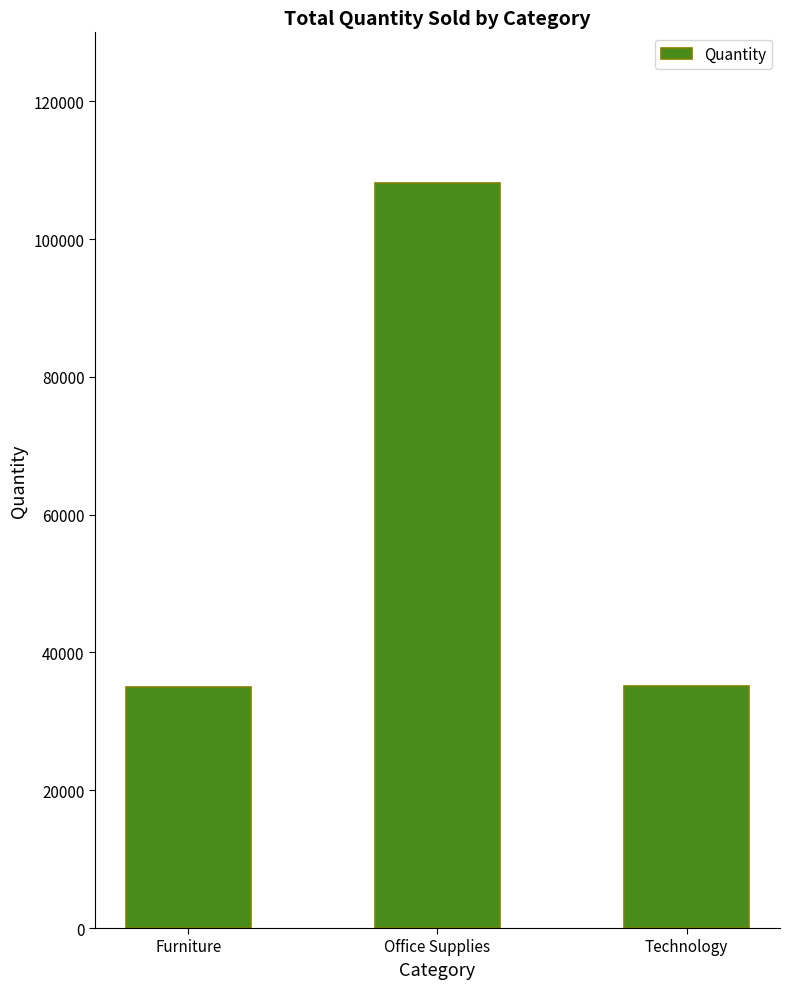

Between Office Supplies and Furniture, which is larger?

Office Supplies